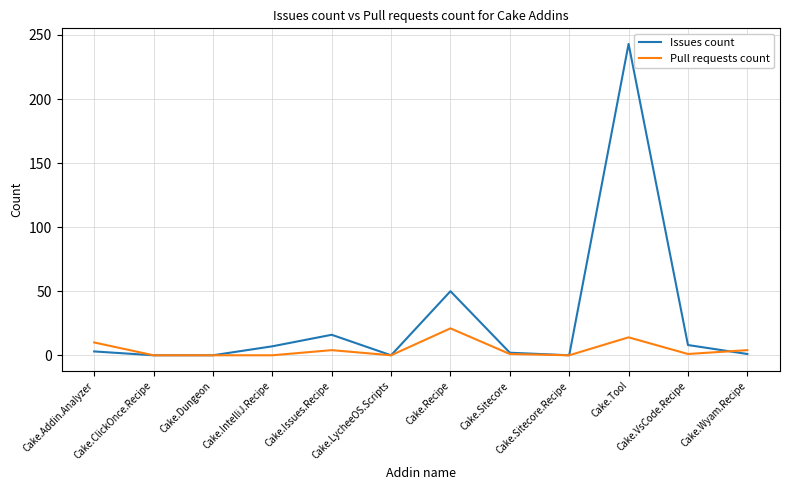

What is the maximum value for Pull requests count?

21